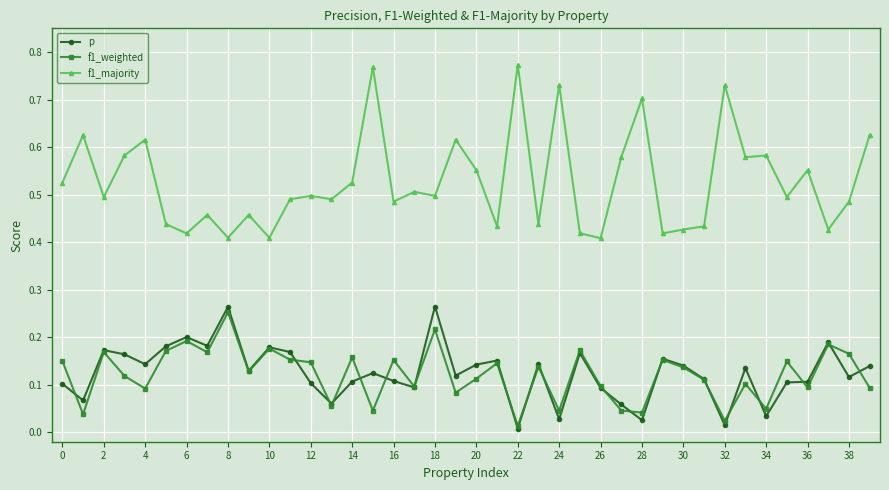

List the series in order of their peak value, highest first.

f1_majority, p, f1_weighted